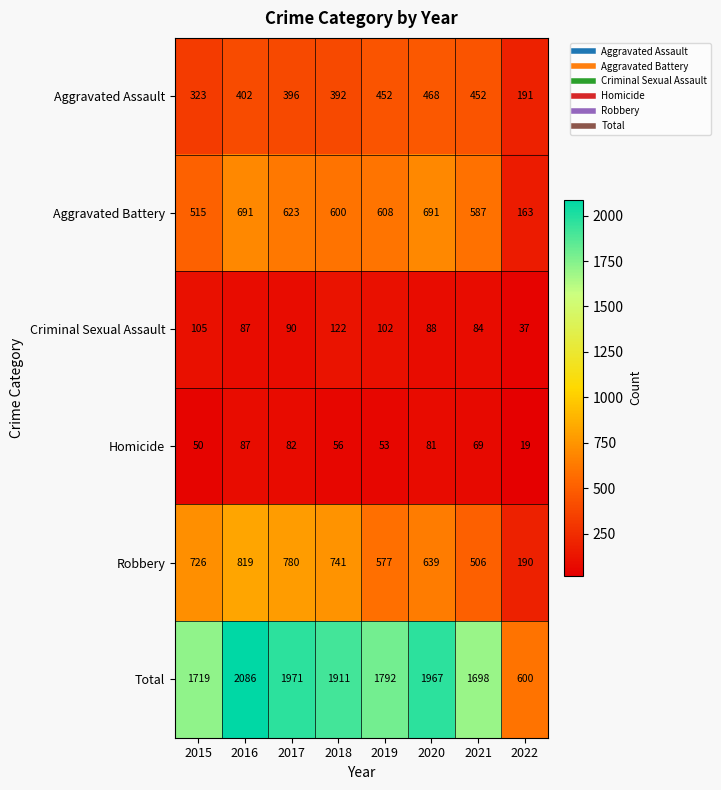

The value of Homicide at 2016 is 87. True or false?

True